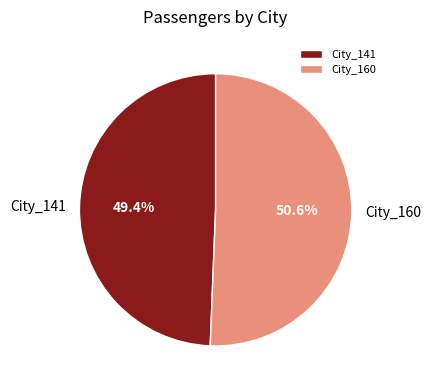

What is the smallest slice in the pie chart?

City_141